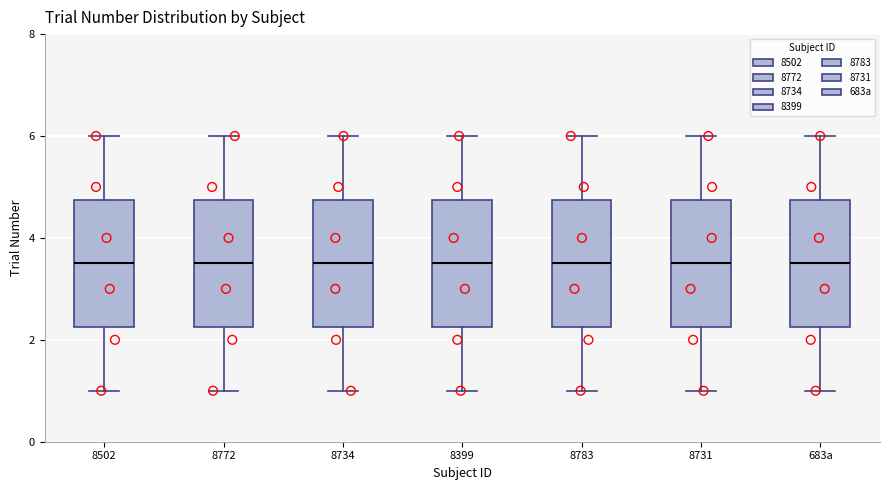

Reading left to right, read every box against the y-axis: the position of its median line, the range the box covers, and the ends of its whiskers. The values are not printed on the chart, so give them approximately, as read against the axis.

8502: median 3.6, box 2.2 to 4.8, whiskers 1.0 to 6.0
8772: median 3.6, box 2.2 to 4.8, whiskers 1.0 to 6.0
8734: median 3.6, box 2.2 to 4.8, whiskers 1.0 to 6.0
8399: median 3.6, box 2.2 to 4.8, whiskers 1.0 to 6.0
8783: median 3.6, box 2.2 to 4.8, whiskers 1.0 to 6.0
8731: median 3.6, box 2.2 to 4.8, whiskers 1.0 to 6.0
683a: median 3.6, box 2.2 to 4.8, whiskers 1.0 to 6.0